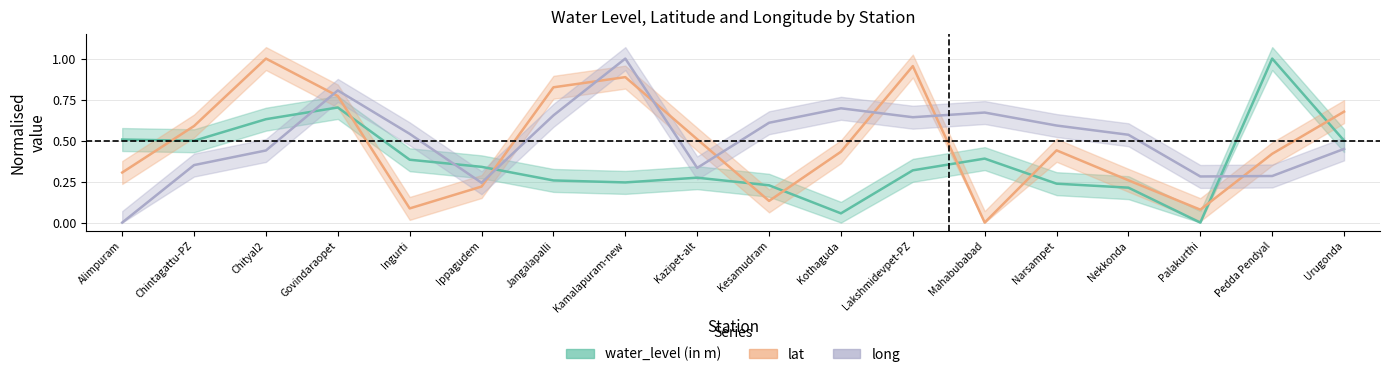

True or false: lat has more than 2 interior local peaks.

True